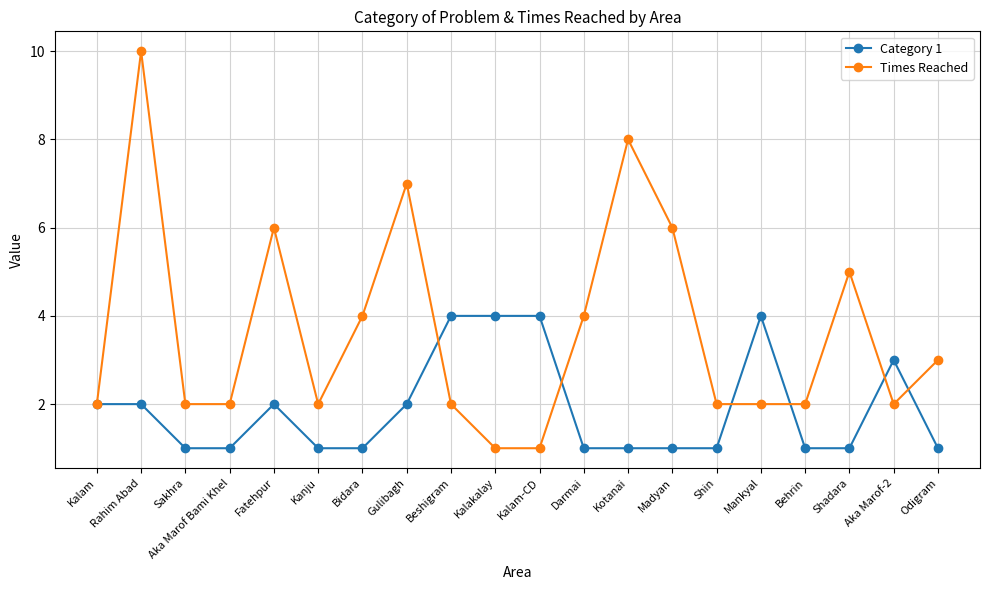

The value of Category 1 at Sakhra is 2. True or false?

False